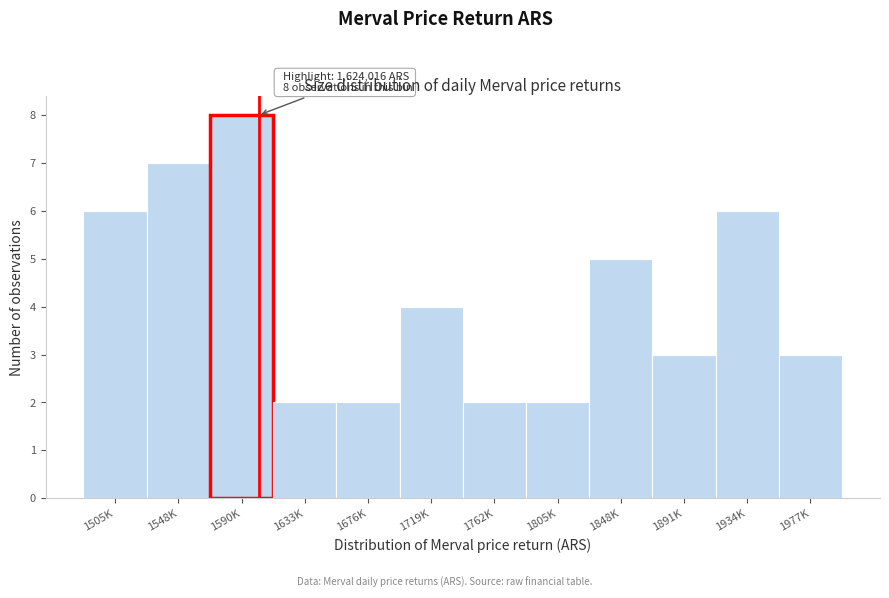

Reading right to left, what are all the values shown in this chart?

3	6	3	5	2	2	4	2	2	8	7	6